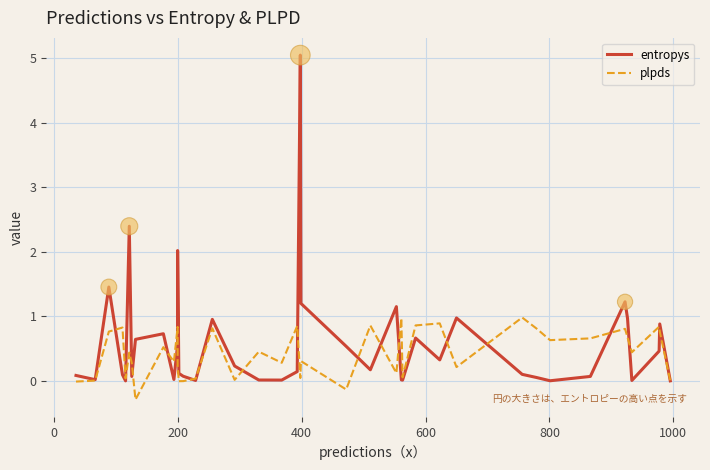

What are all the series names shown in the legend?

entropys, plpds